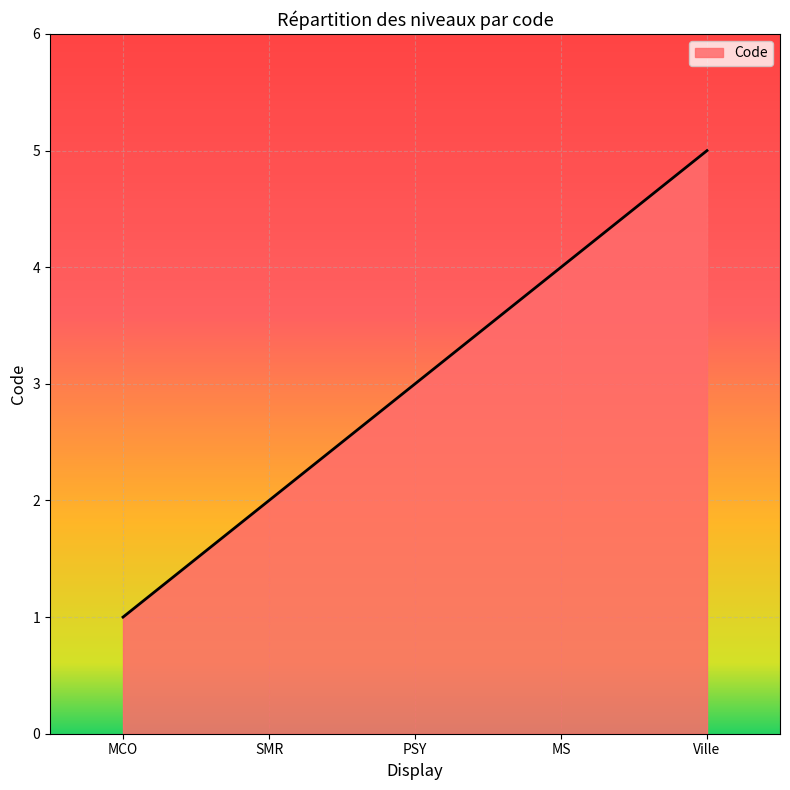

What is the sum of the values at SMR and PSY?

5